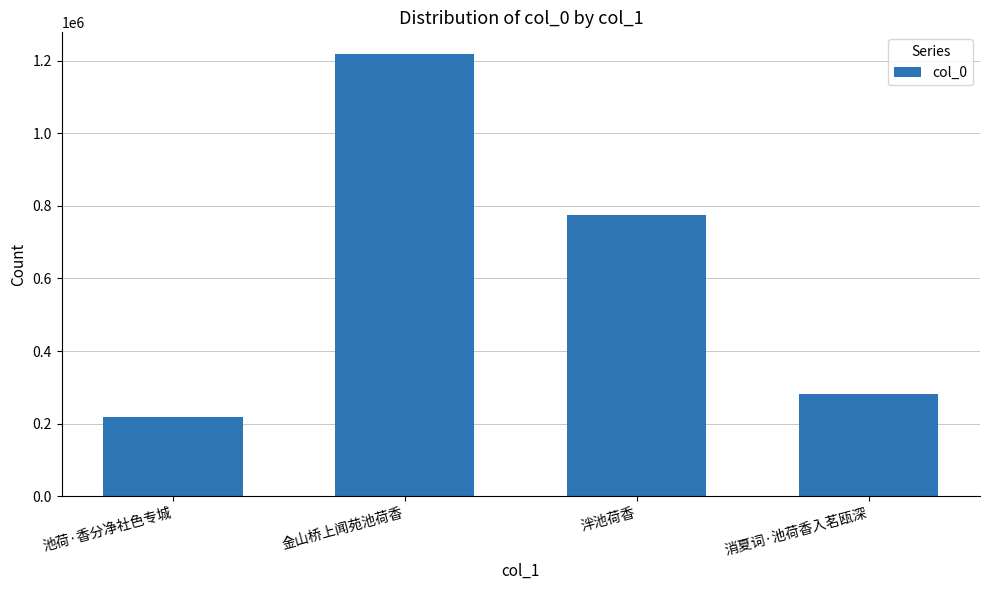

At which label does the data first exceed 773630?

金山桥上闻苑池荷香